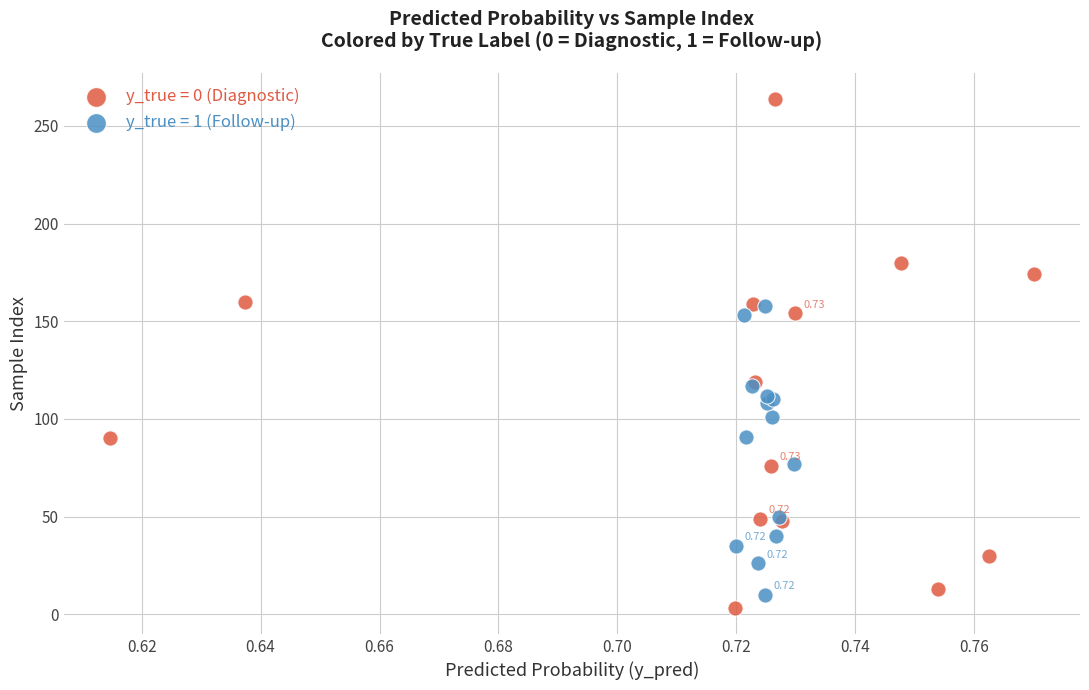

Which series has the widest spread of Y values?

y_true = 0 (Diagnostic)